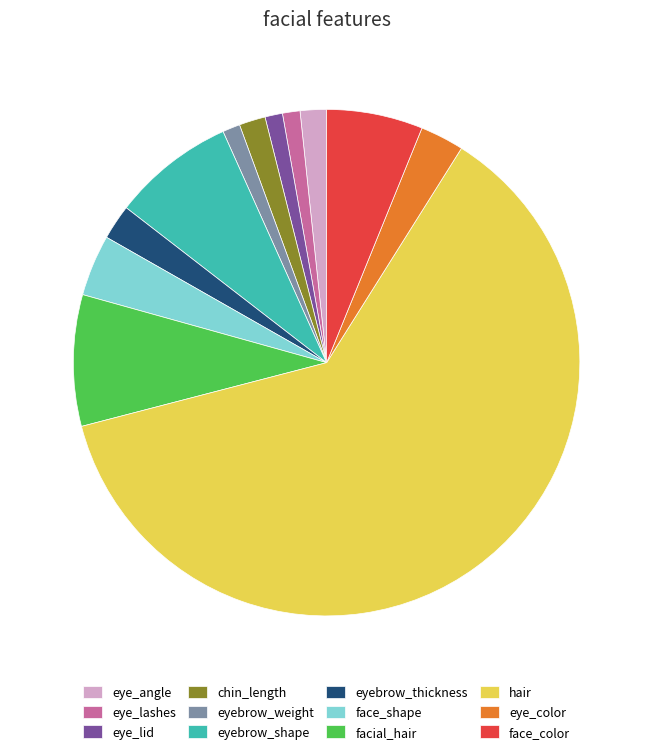

Is it true that eyebrow_thickness is 2% of the pie?

True